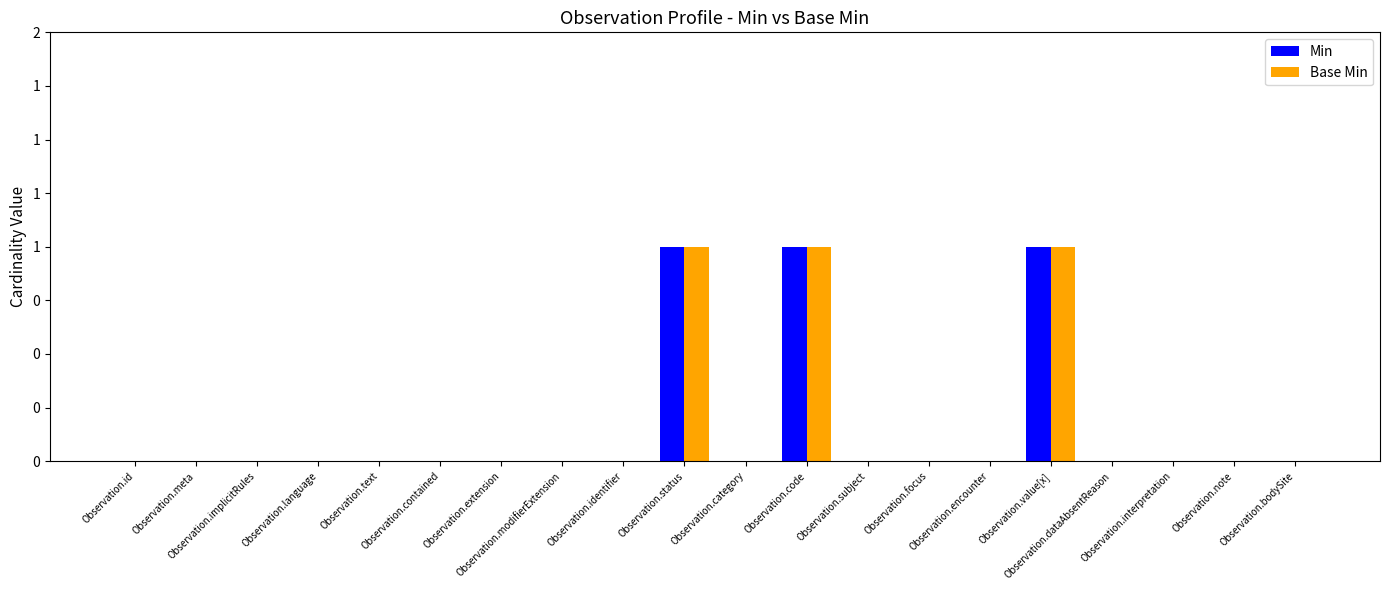

List the series in order of their peak value, highest first.

Min, Base Min